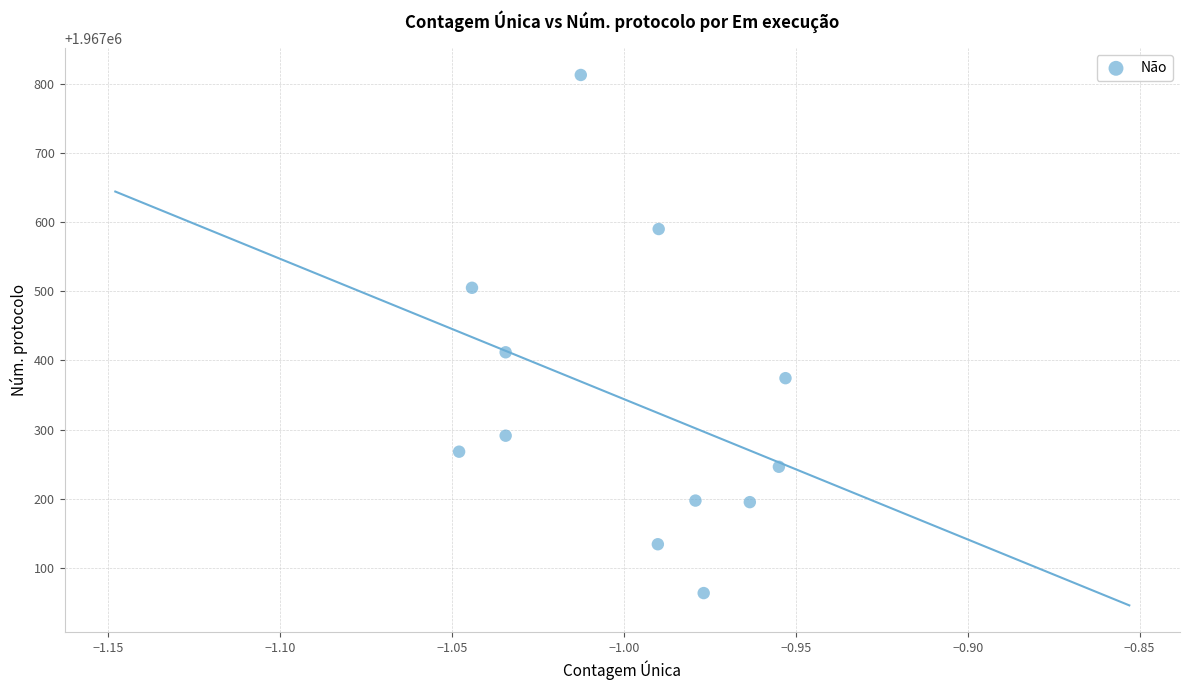

What is the range of Y values (max minus min)?

748.6